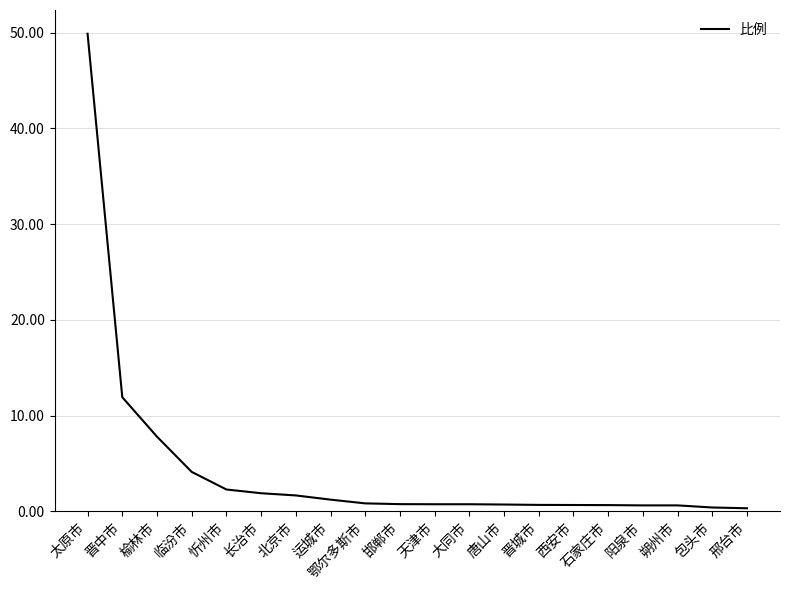

The chart shows a value of 49.9 at 太原市. True or false?

True